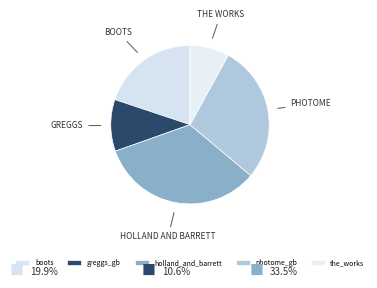

What is the smallest slice in the pie chart?

the_works